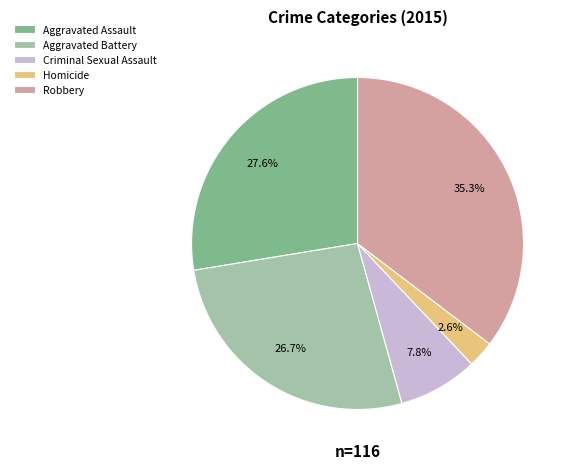

Combined, what portion of the pie is Aggravated Assault and Robbery?

62.9%